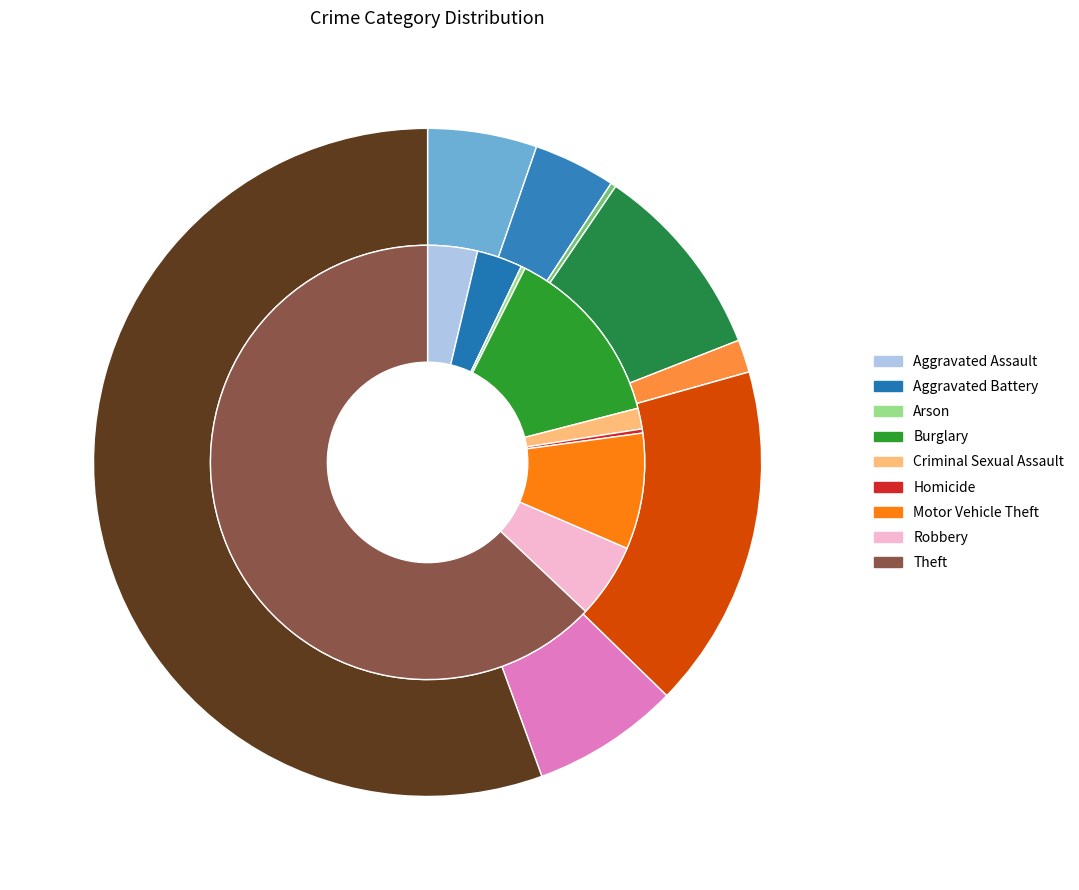

How many segments does this pie chart have?

9